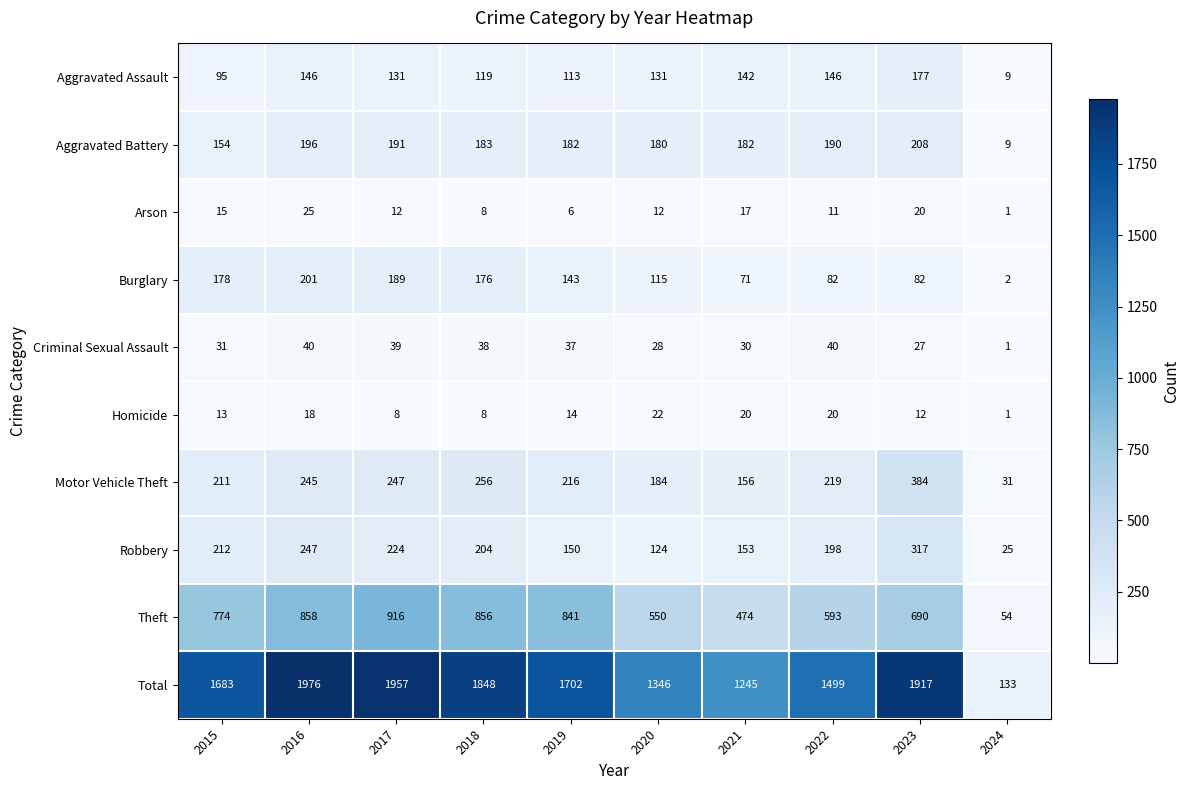

What is the difference between the second highest and minimum values in the Criminal Sexual Assault series?

39